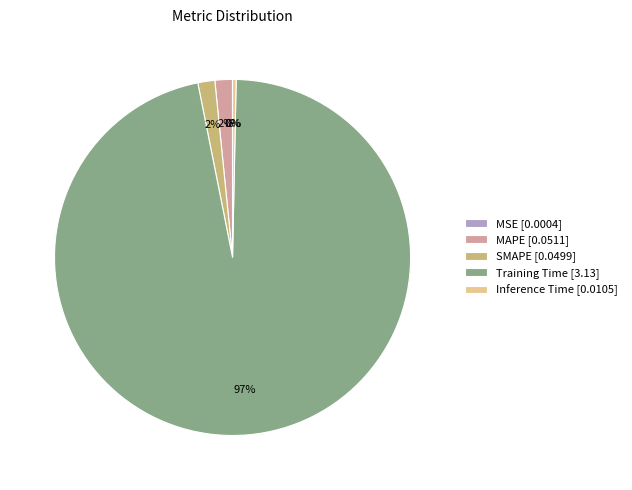

To the nearest percent, what portion does SMAPE [0.0499] represent?

2%